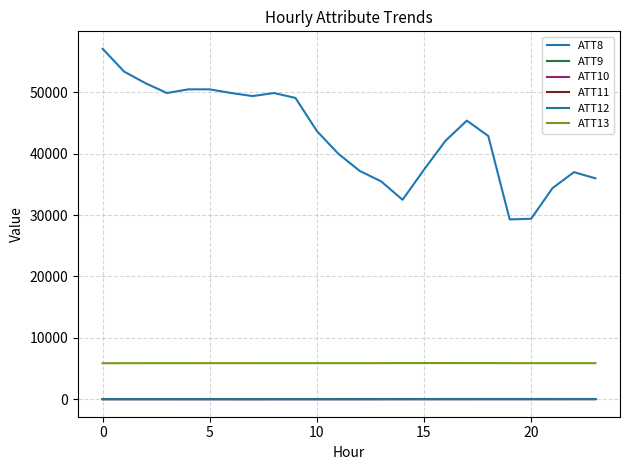

How many lines are shown in the chart?

6